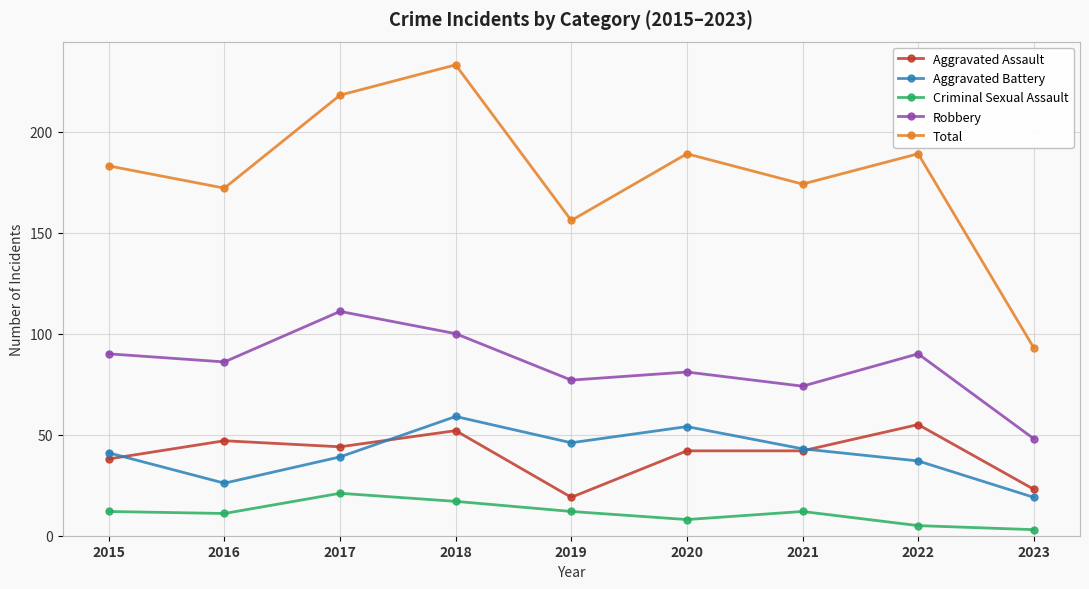

Between 2015 and 2017, which series saw the biggest shift?

Total